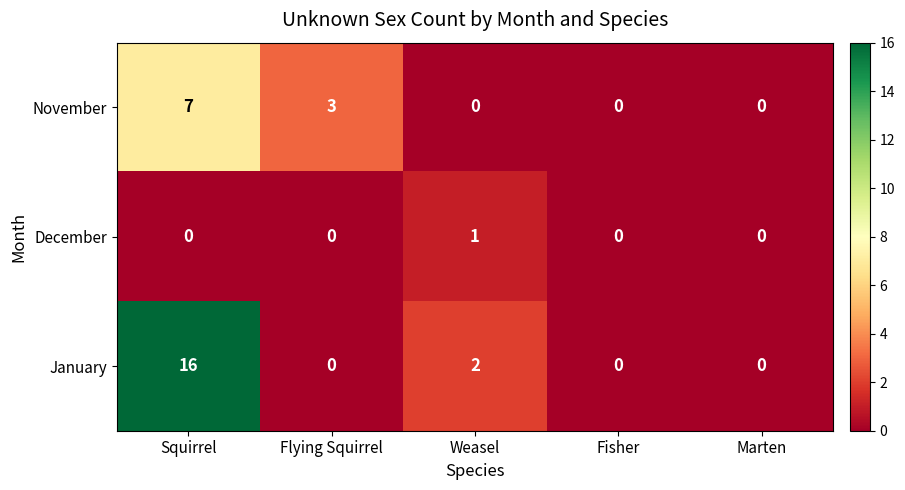

How many data points in December are above 0?

1